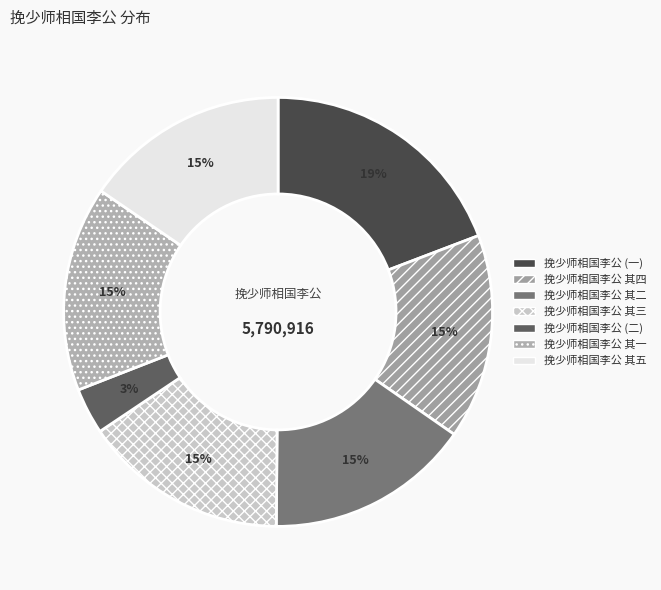

Does 挽少师相国李公 其五 account for over 50% of the chart?

No